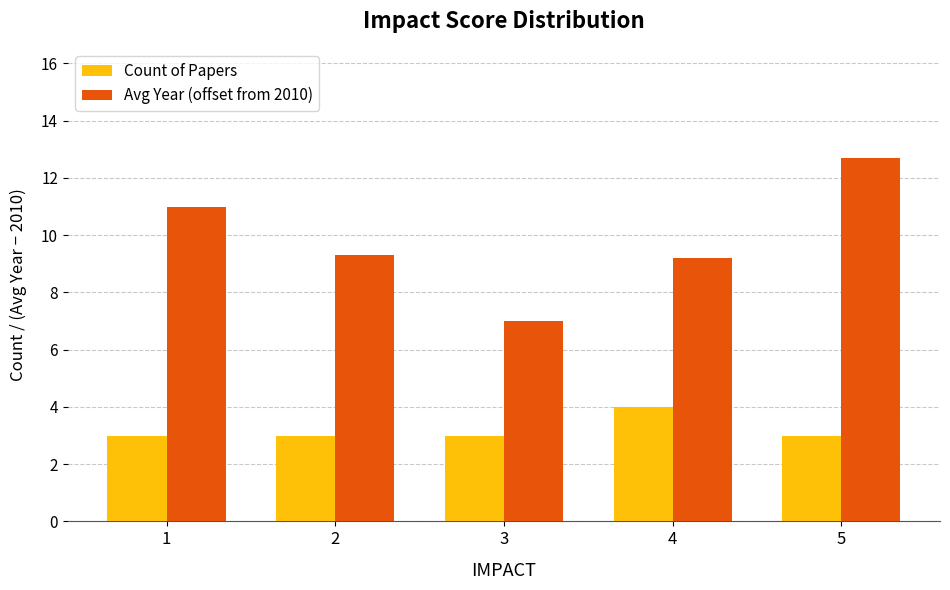

List the series in order of their overall mean, lowest first.

Count of Papers, Avg Year (offset from 2010)